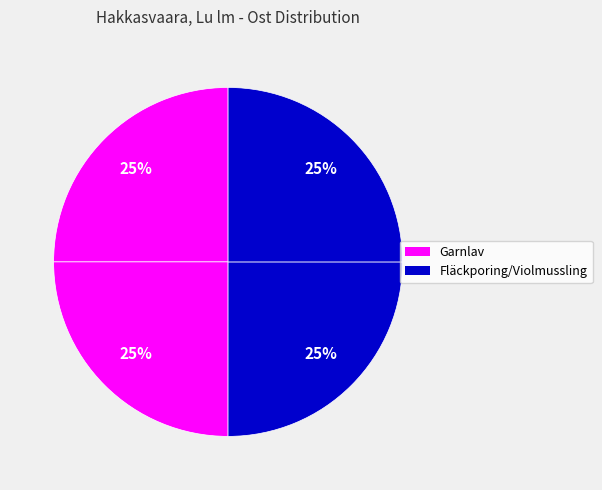

How many slices are in this pie chart?

4